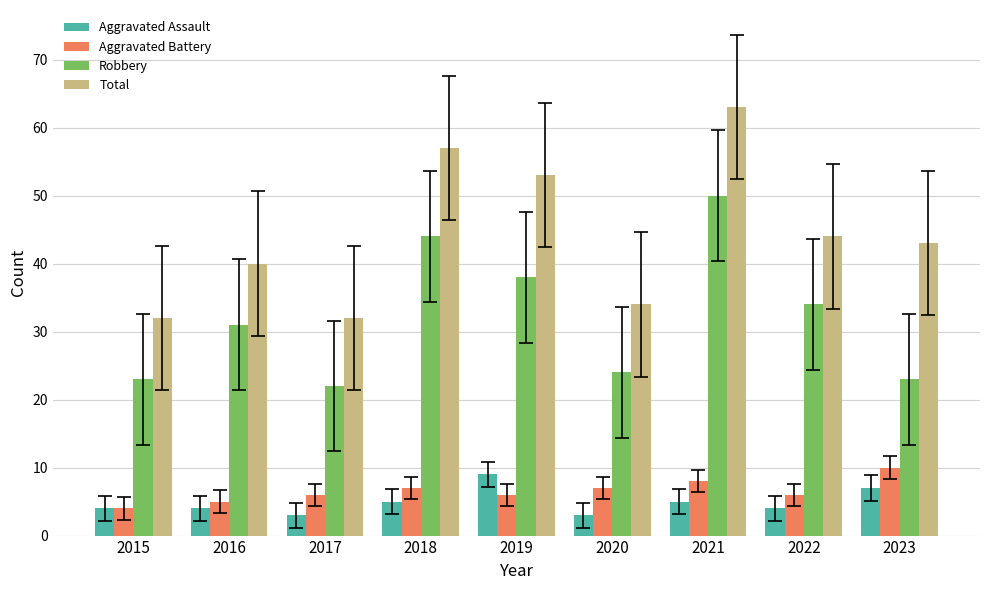

Which category has the highest value in the Total series?

2021